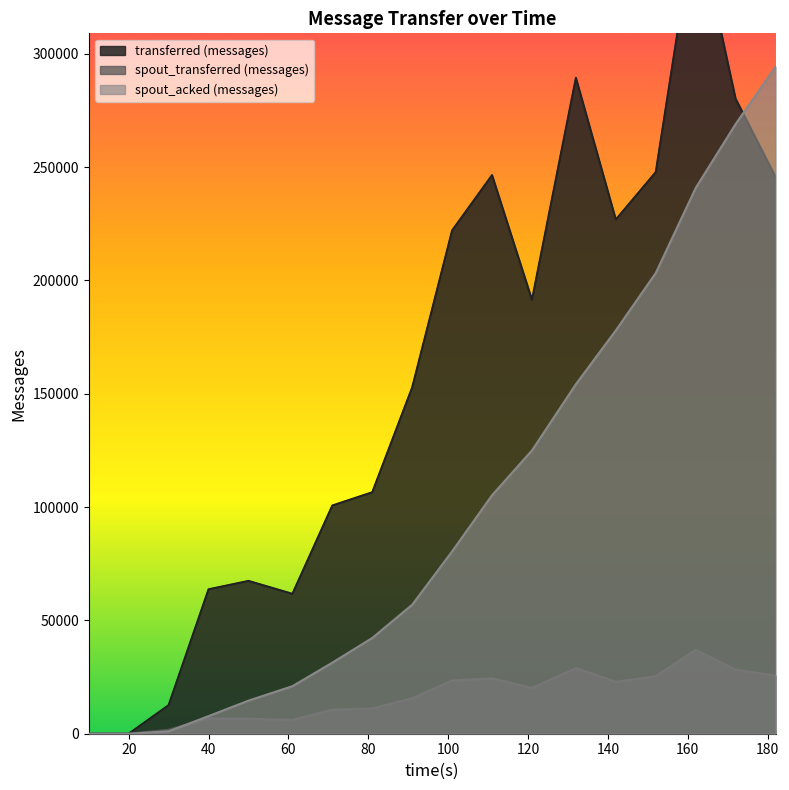

How many values in the spout_acked (messages) series are below 80480?

9